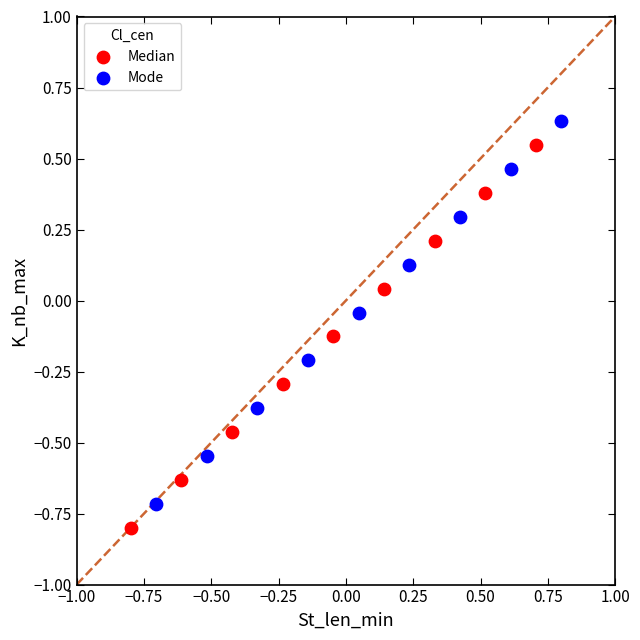

Which series contains the lowest Y value?

Median